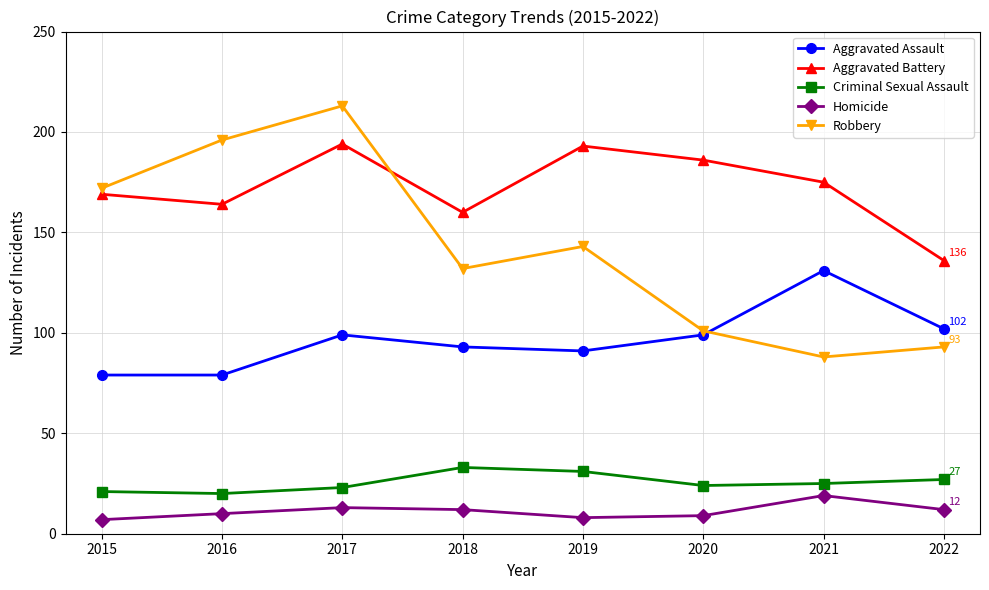

What is the minimum value shown in the chart?

7